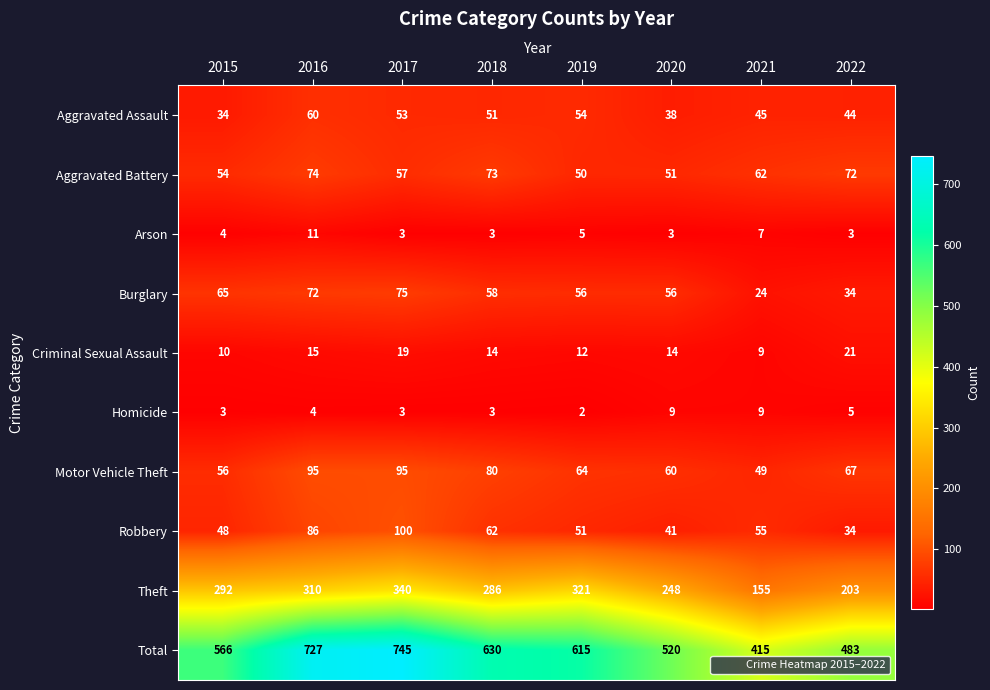

What is the total value across all series at 2017?

1490